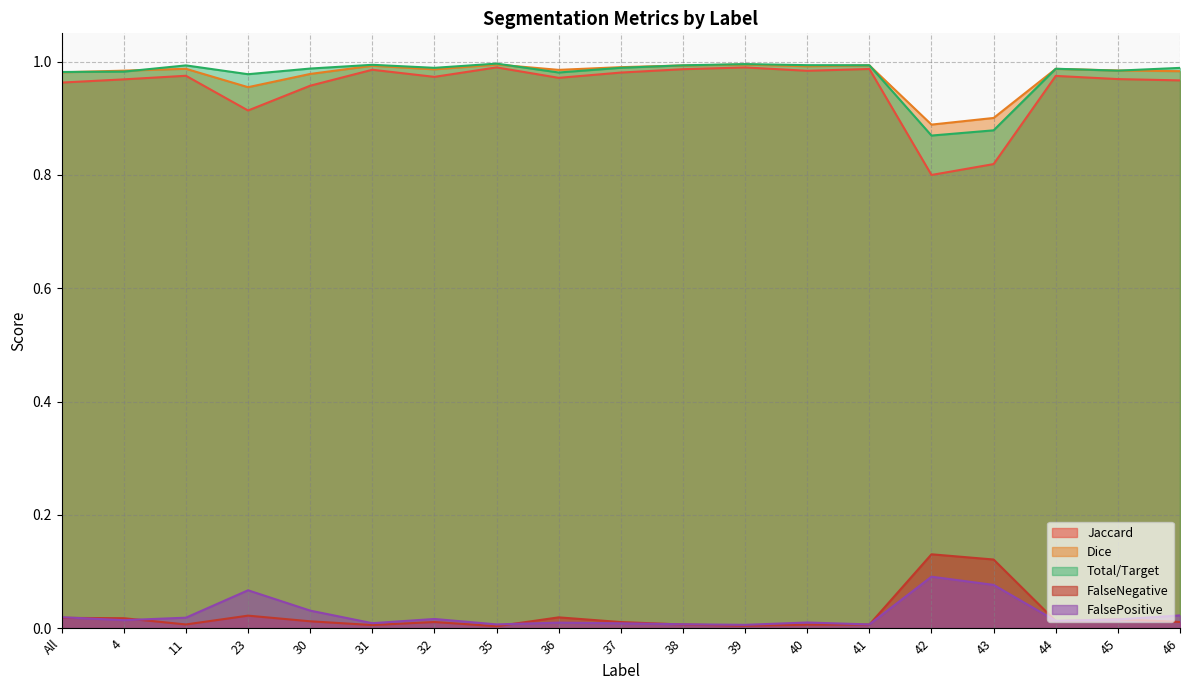

Read the Jaccard value at 43.

0.8